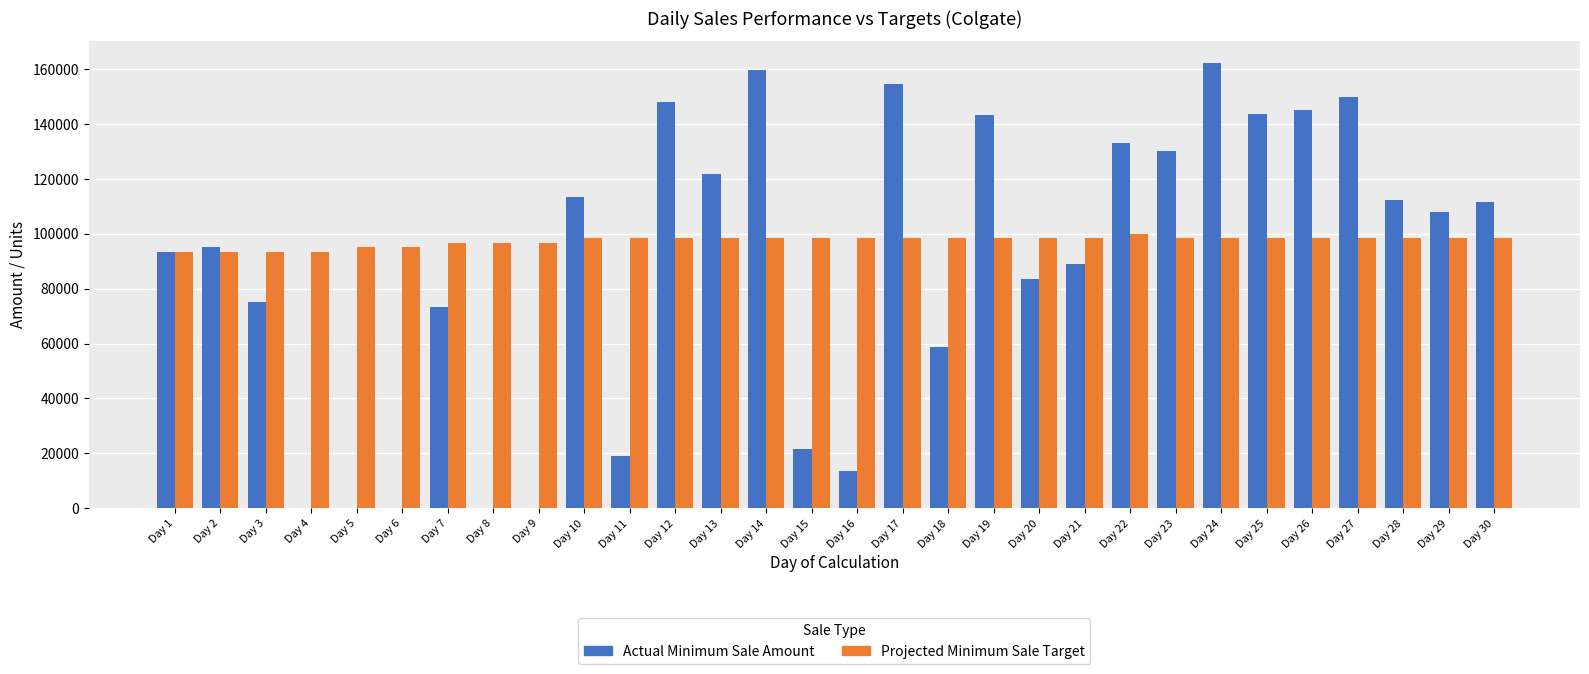

Which series has the largest total across all categories?

Projected Minimum Sale Target